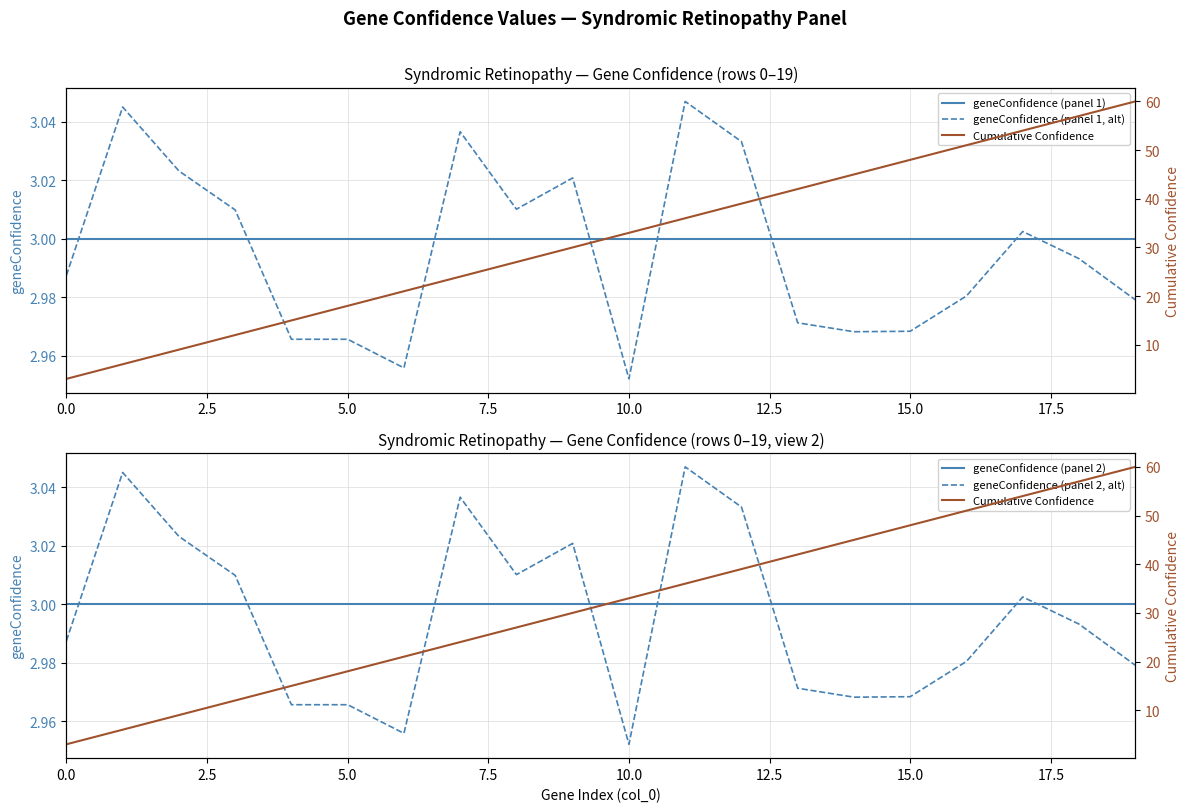

How many categories are shown in the chart?

20